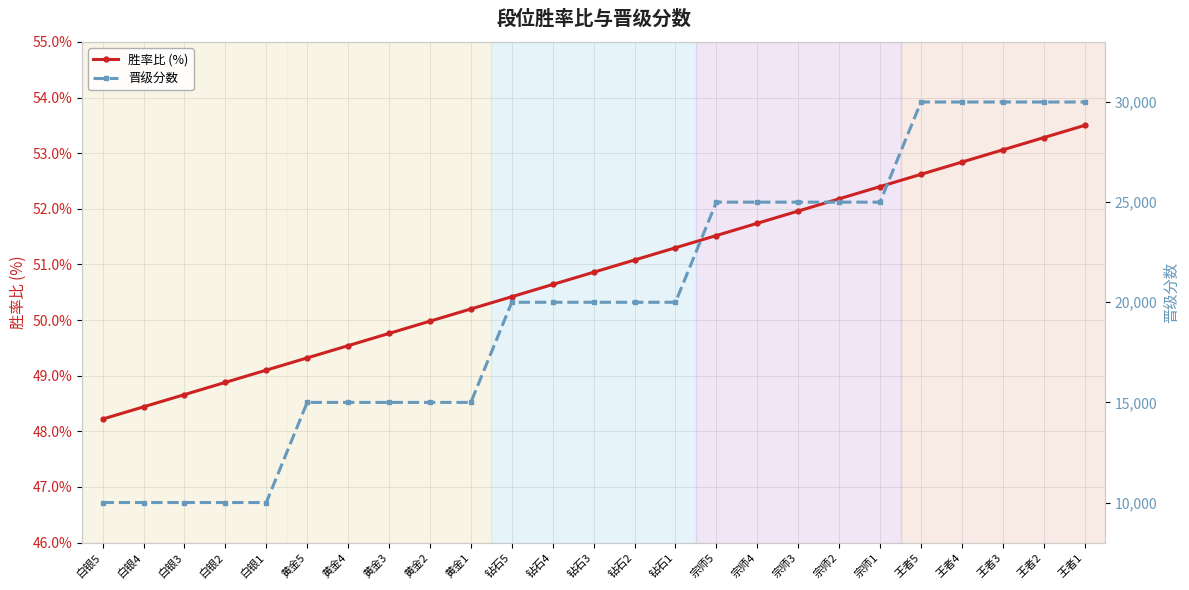

What is the difference between the maximum and second lowest values in the 晋级分数 series?

20000.0